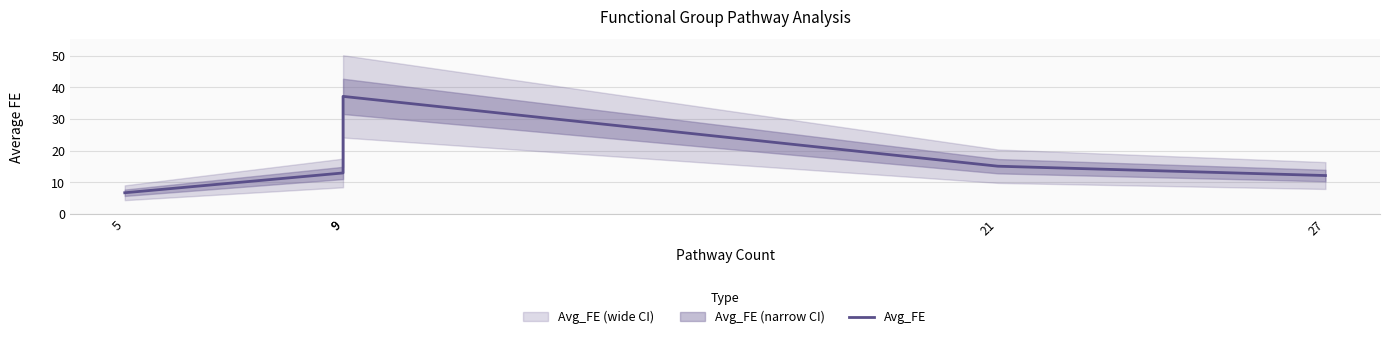

At which label does the data first exceed 12?

9